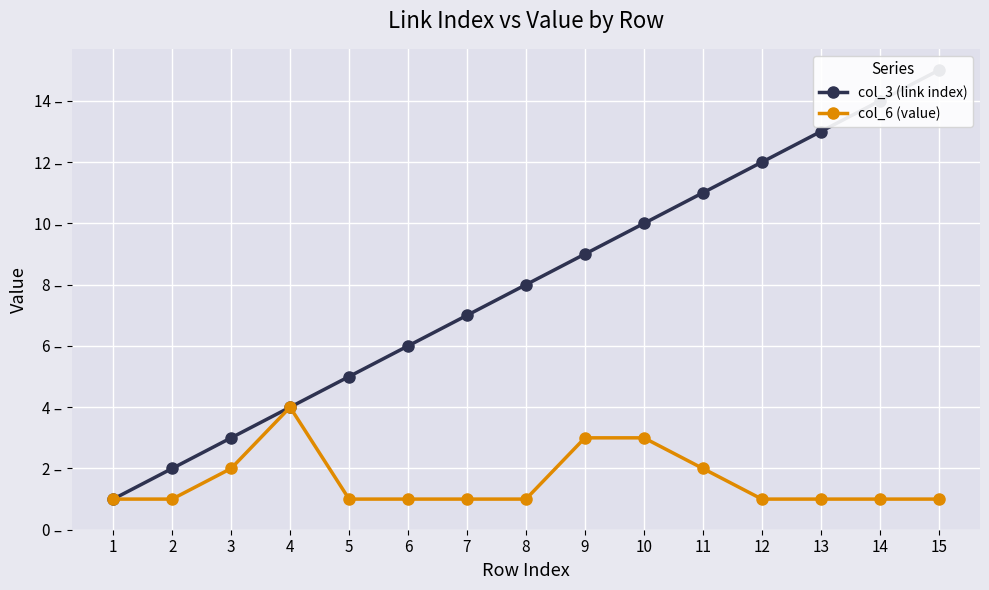

True or false: col_6 (value) and col_3 (link index) cross at least once.

False